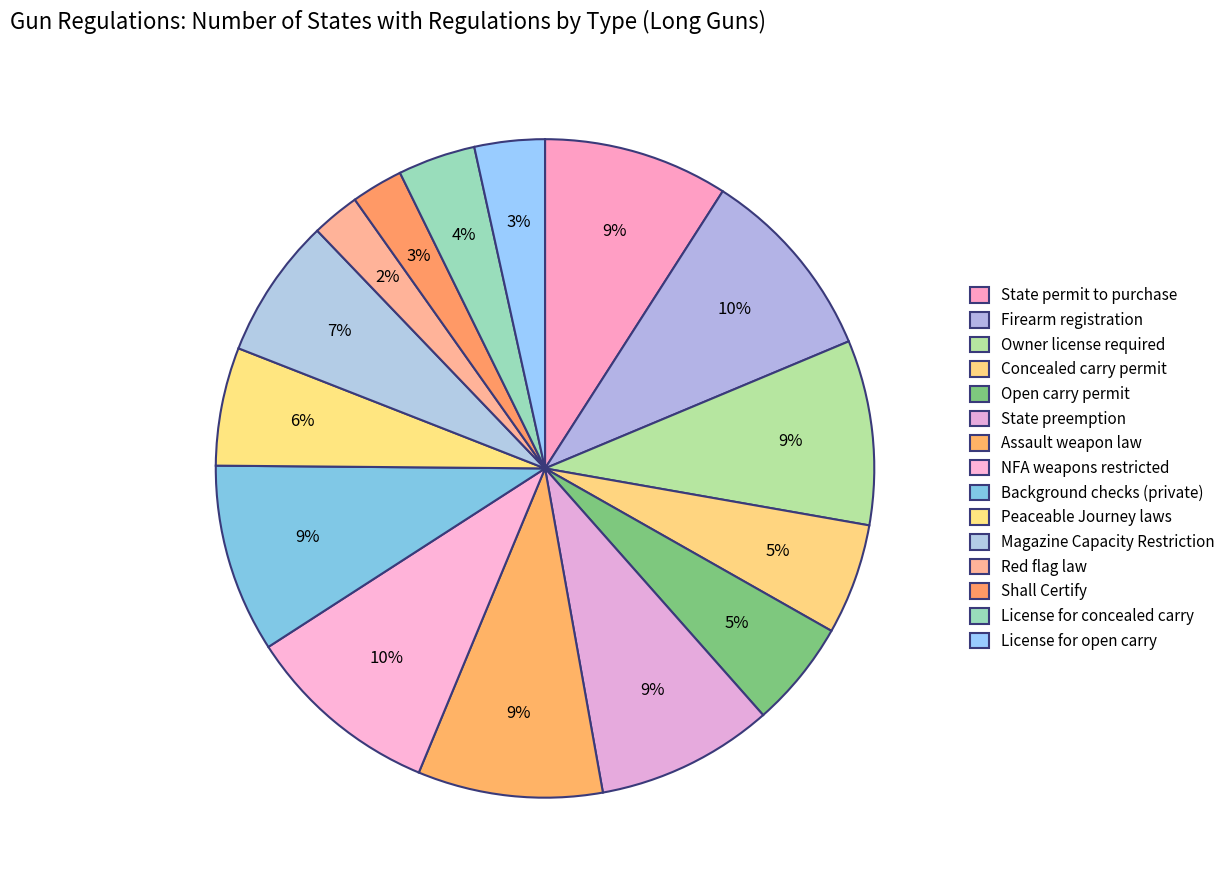

How many segments does this pie chart have?

15